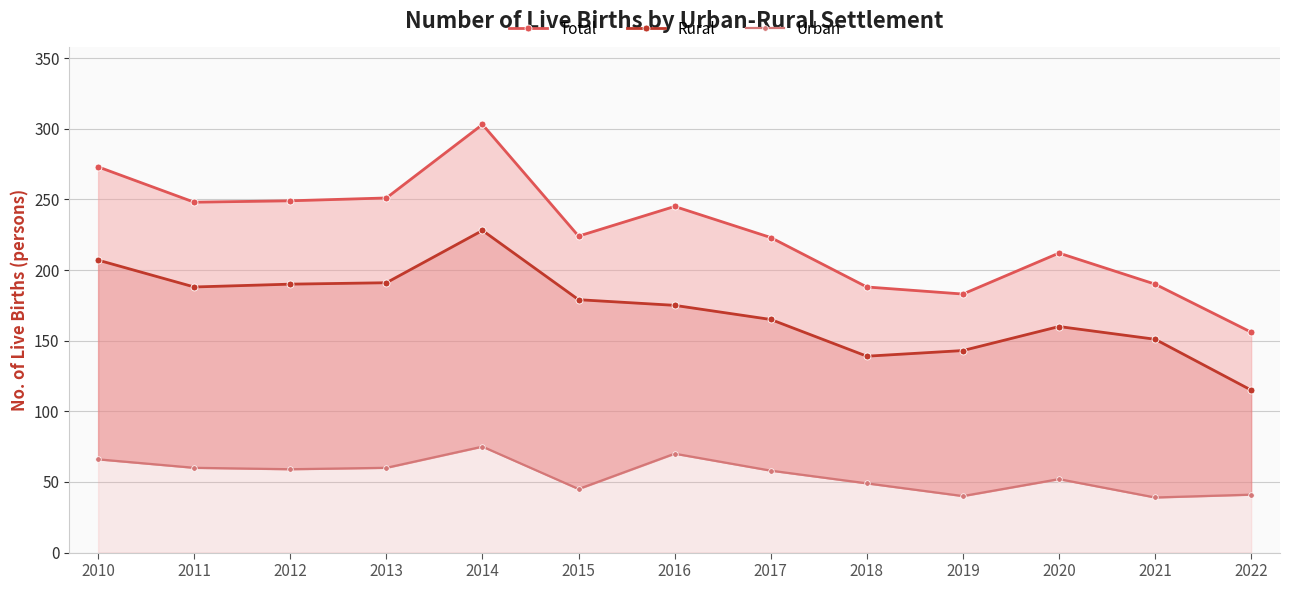

Read the Urban value at 2022, to the nearest 10.

40